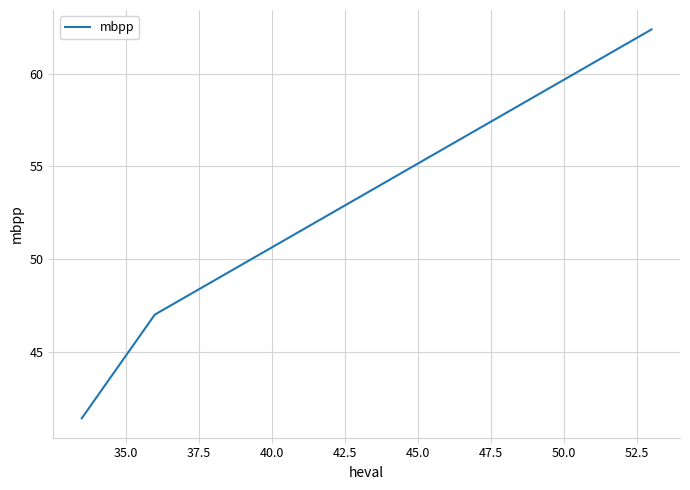

What is the difference between the maximum and minimum values?

21.0